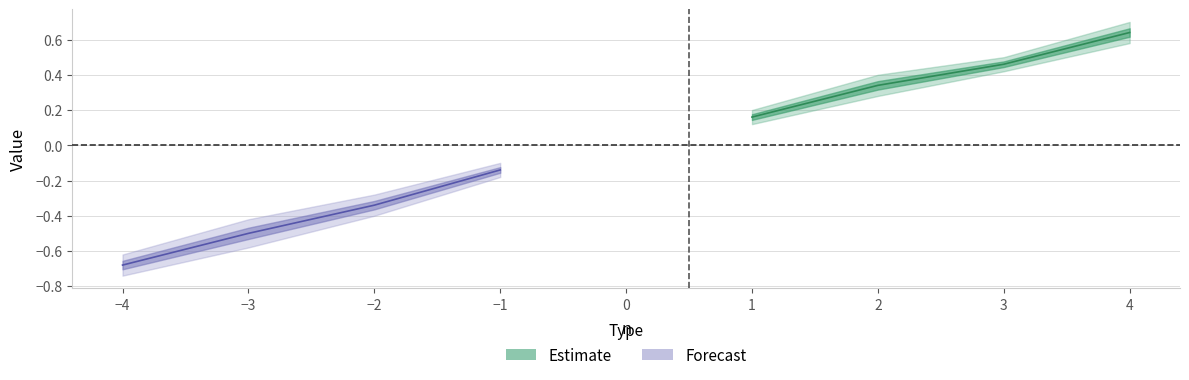

Is it true that xn equals 0.2 at 1?

True